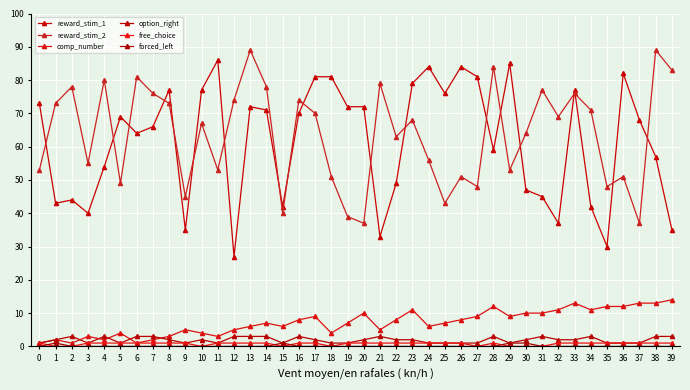

Between which two adjacent categories do reward_stim_2 and reward_stim_1 first intersect?

0 and 1